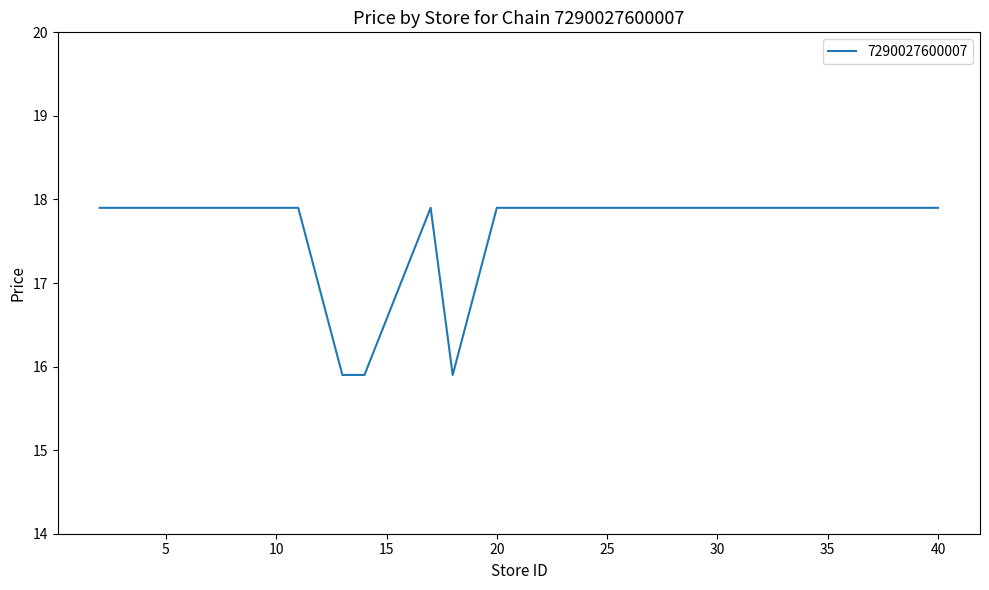

Reading left to right, what are all the values shown in this chart?

17.9	17.9	17.9	17.9	17.9	15.9	15.9	17.9	15.9	17.9	17.9	17.9	17.9	17.9	17.9	17.9	17.9	17.9	17.9	17.9